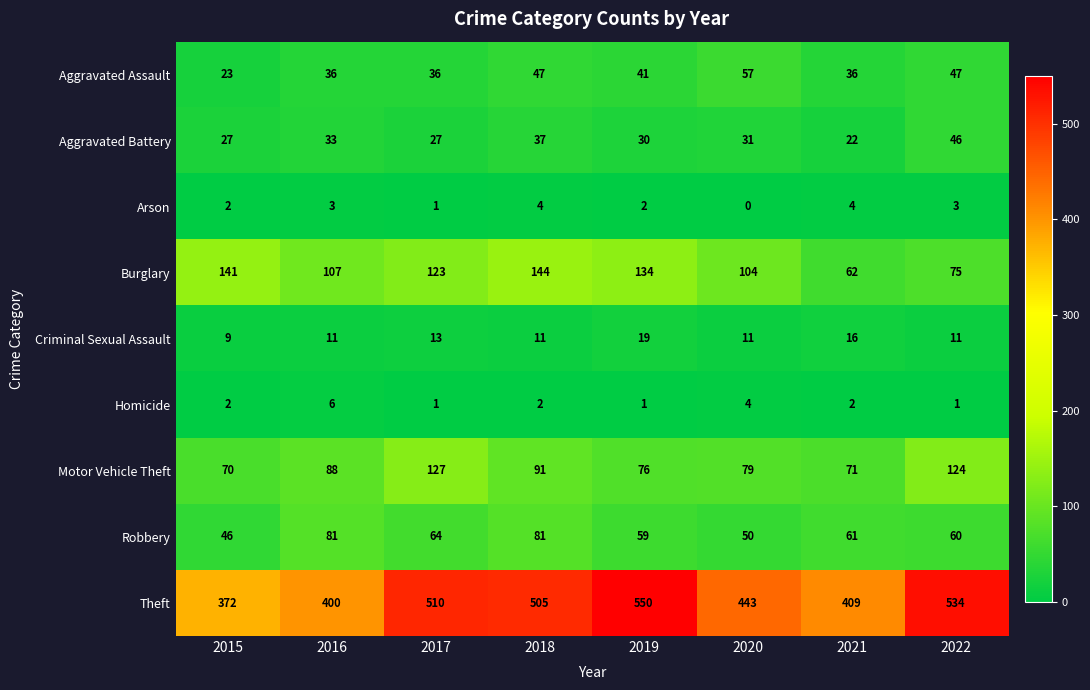

Count the Homicide values in the range 1 to 4.

7